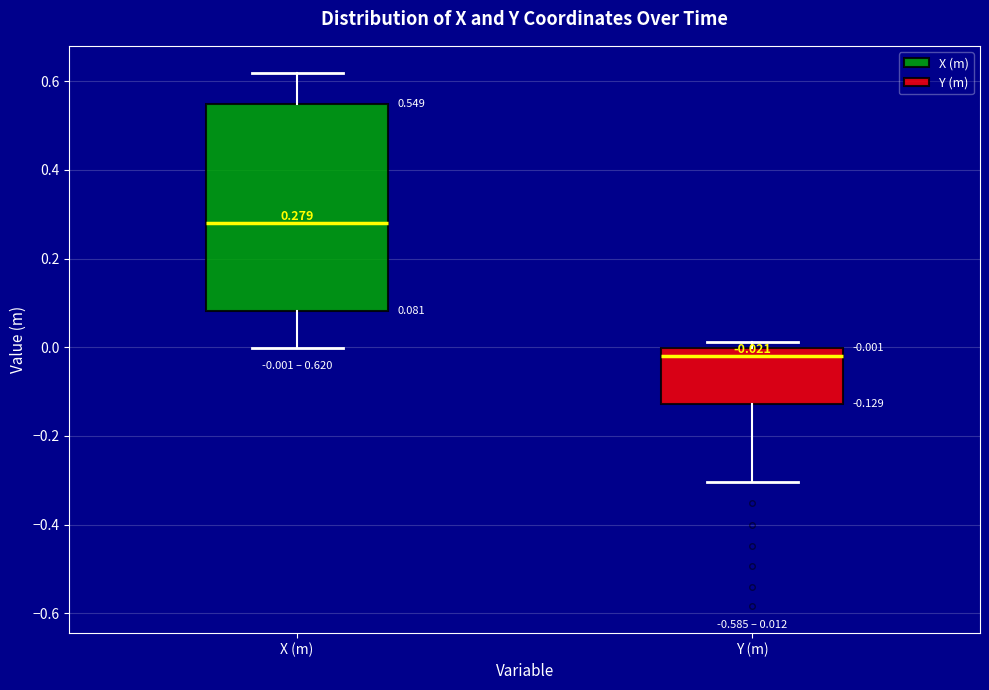

Which box is the tallest, from its lower edge to its upper edge?

X (m)